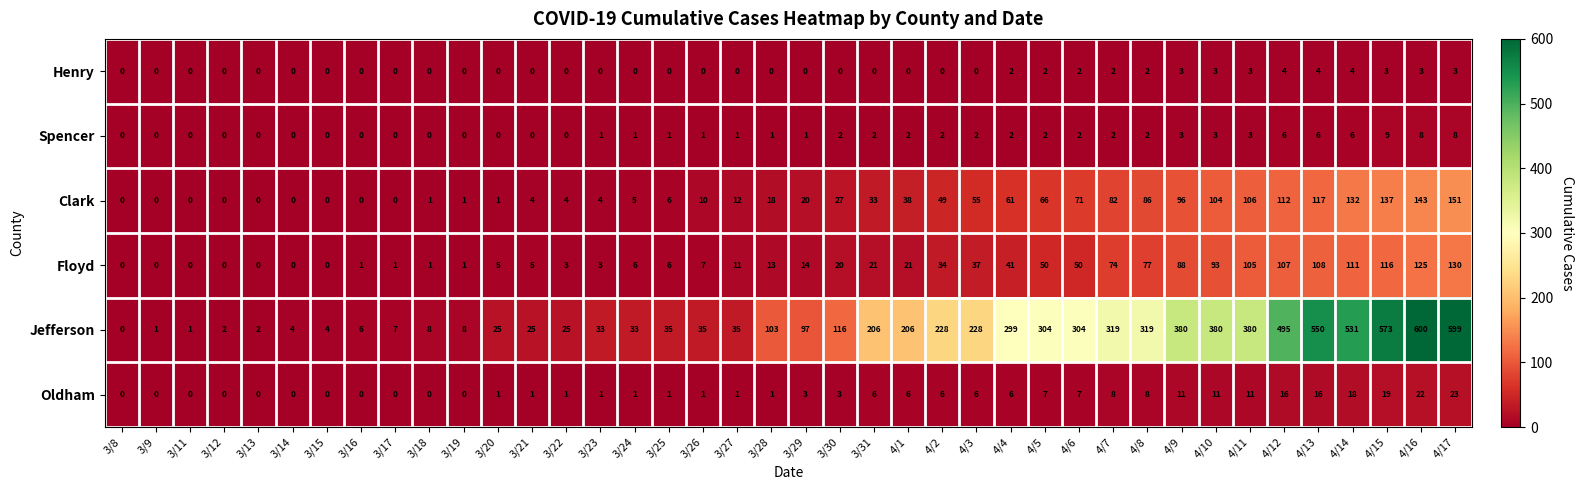

What is the greatest value displayed?

600